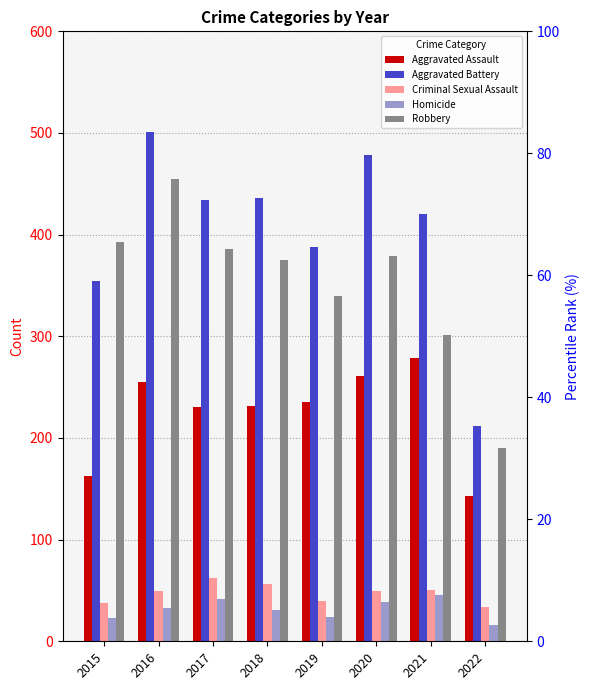

Reading left to right, extract all data points from this chart.

Aggravated Assault: 163	255	230	231	235	261	279	143
Aggravated Battery: 354	501	434	436	388	478	420	212
Criminal Sexual Assault: 38	49	62	56	40	49	50	34
Homicide: 23	33	42	31	24	39	46	16
Robbery: 393	455	386	375	340	379	301	190